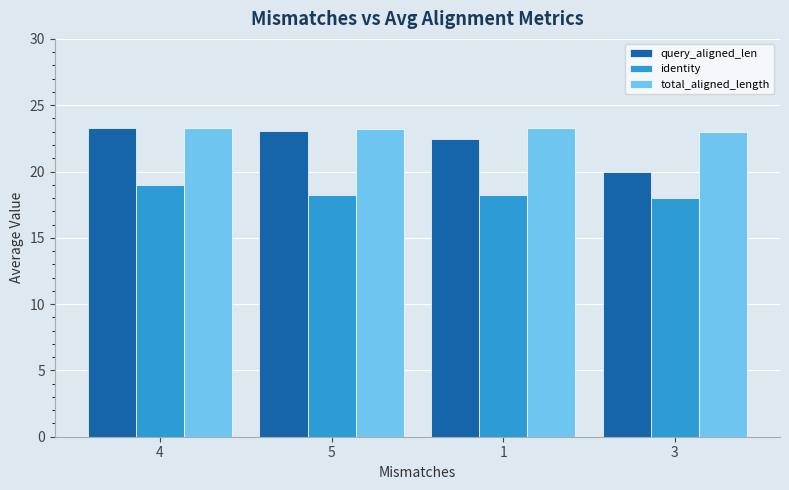

Which series has the largest total across all categories?

total_aligned_length